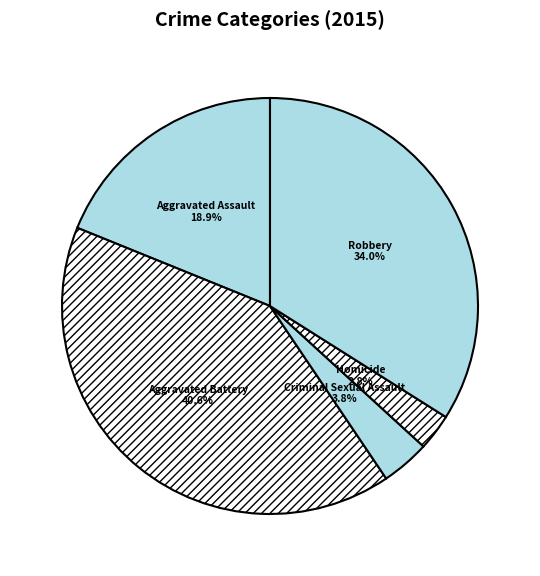

Does Aggravated Assault represent more than half of the total?

No